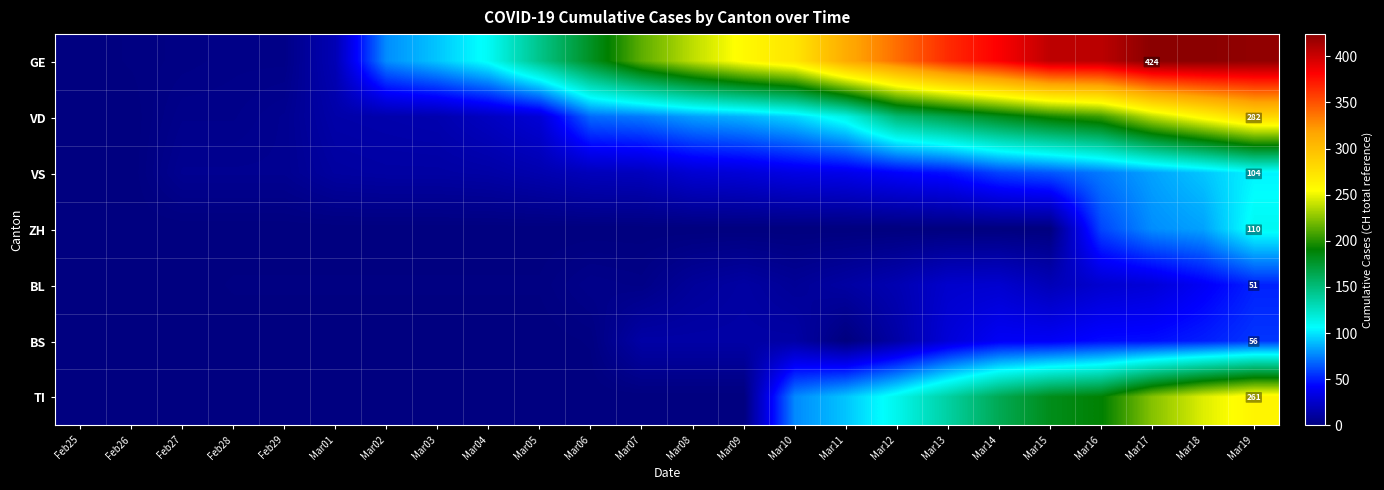

The VD series shows 106 at Mar19. True or false?

False